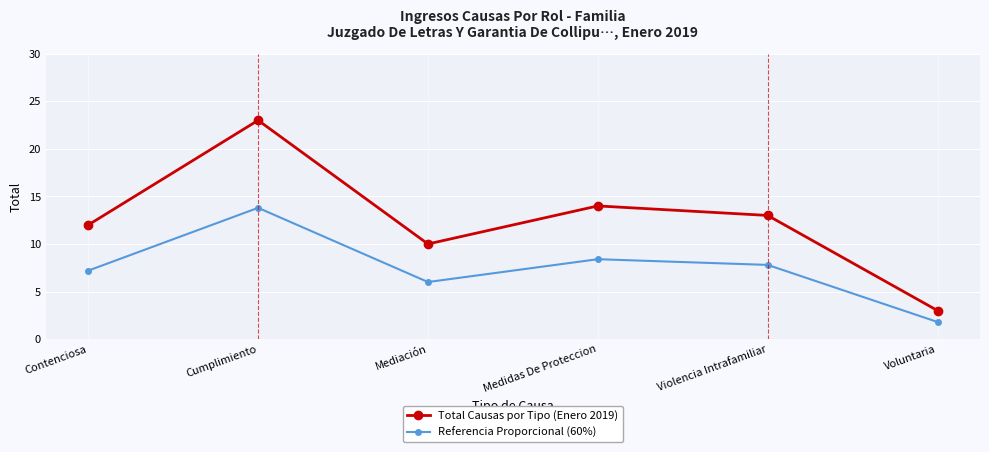

What position from the left is Medidas De Proteccion?

4